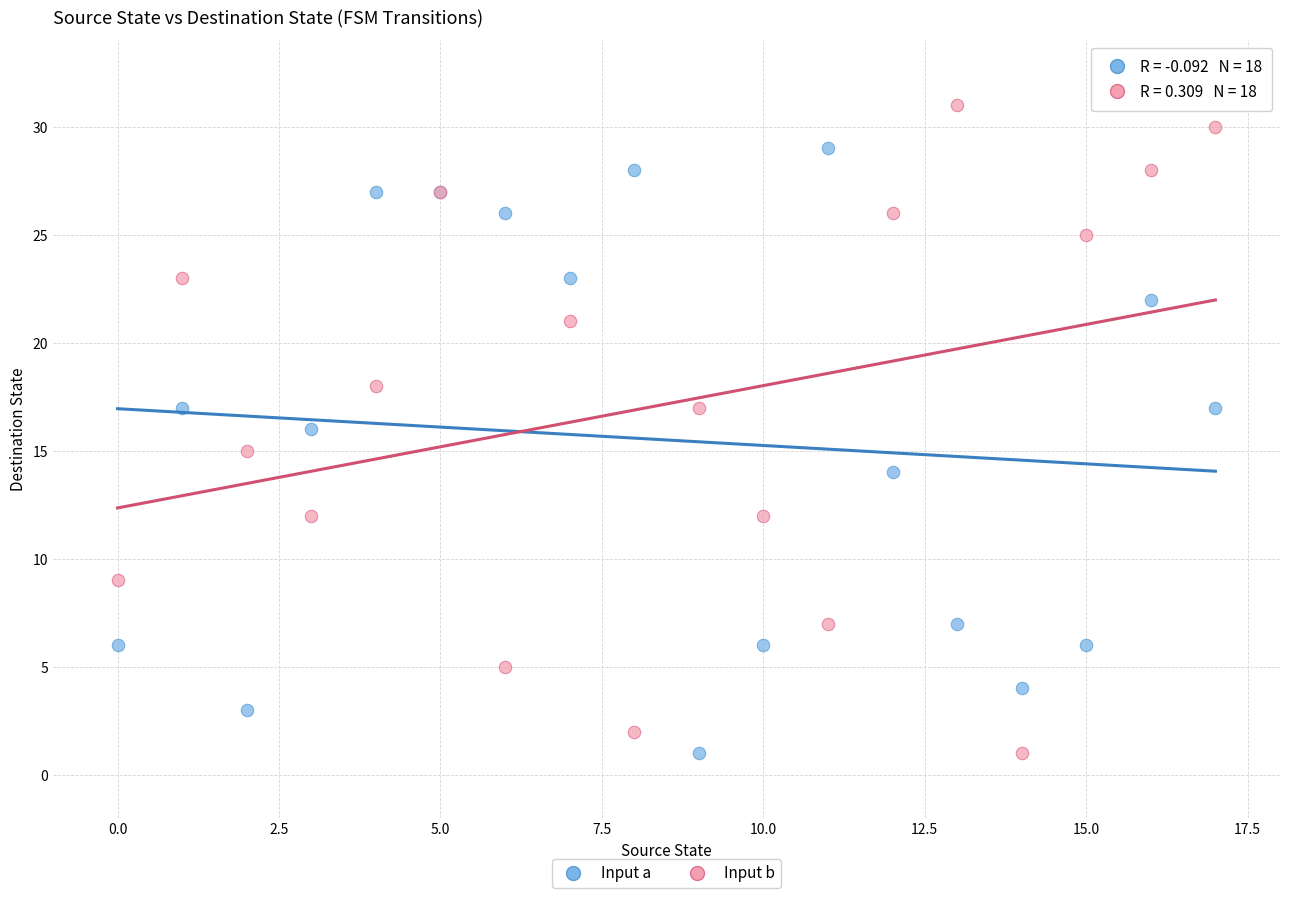

Which series contains the highest Y value?

Input b